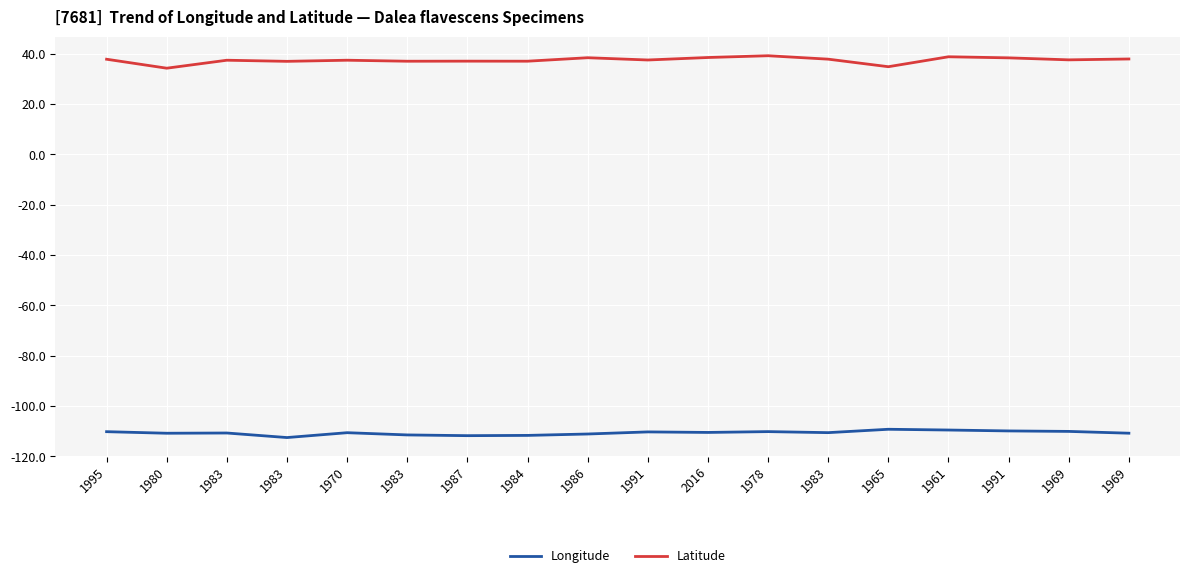

How many lines are shown in the chart?

2